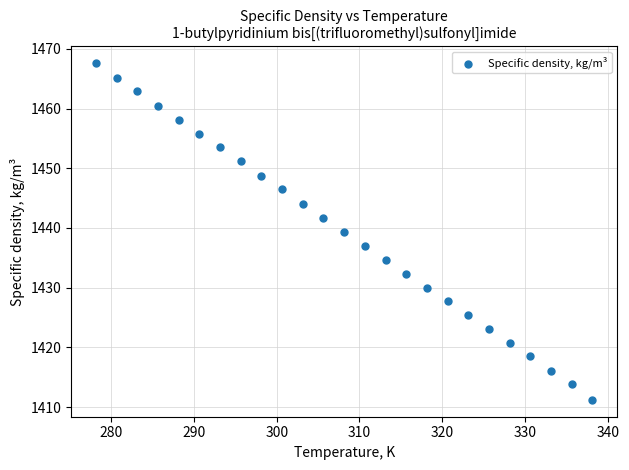

What is the range of Y values (max minus min)?

56.4